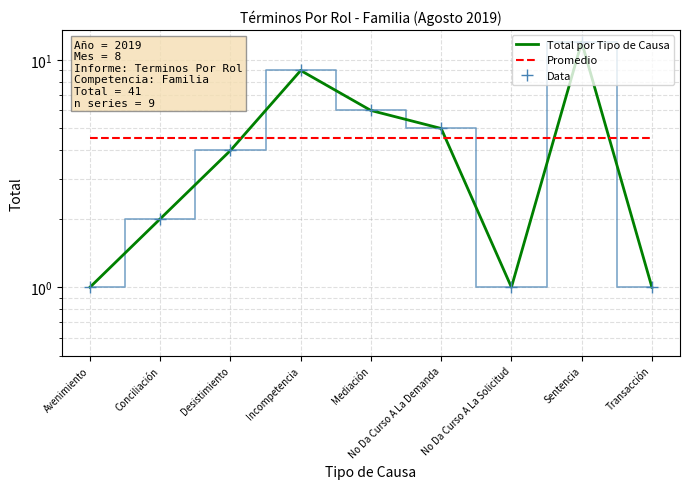

Which series changed the most between No Da Curso A La Solicitud and Sentencia?

Total por Tipo de Causa